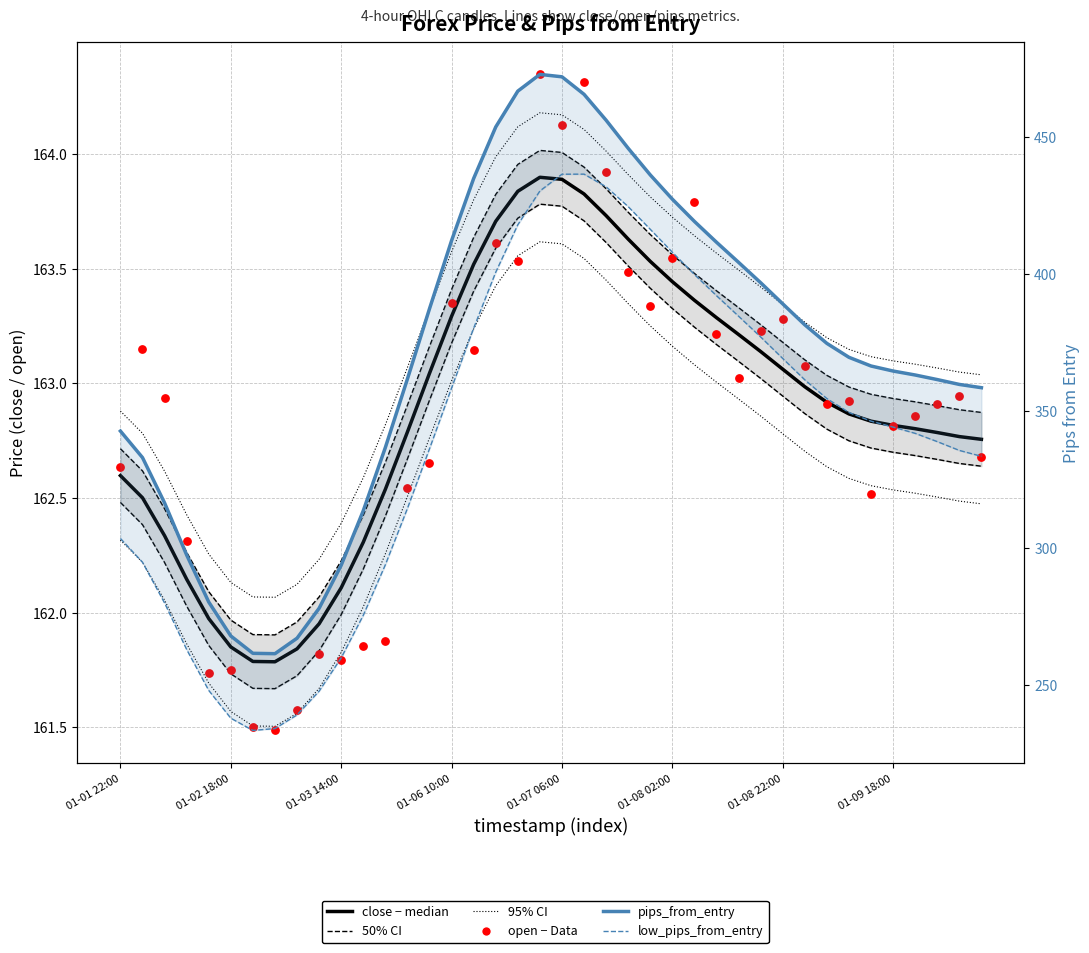

Which series reaches the maximum Y coordinate?

pips_from_entry (median)